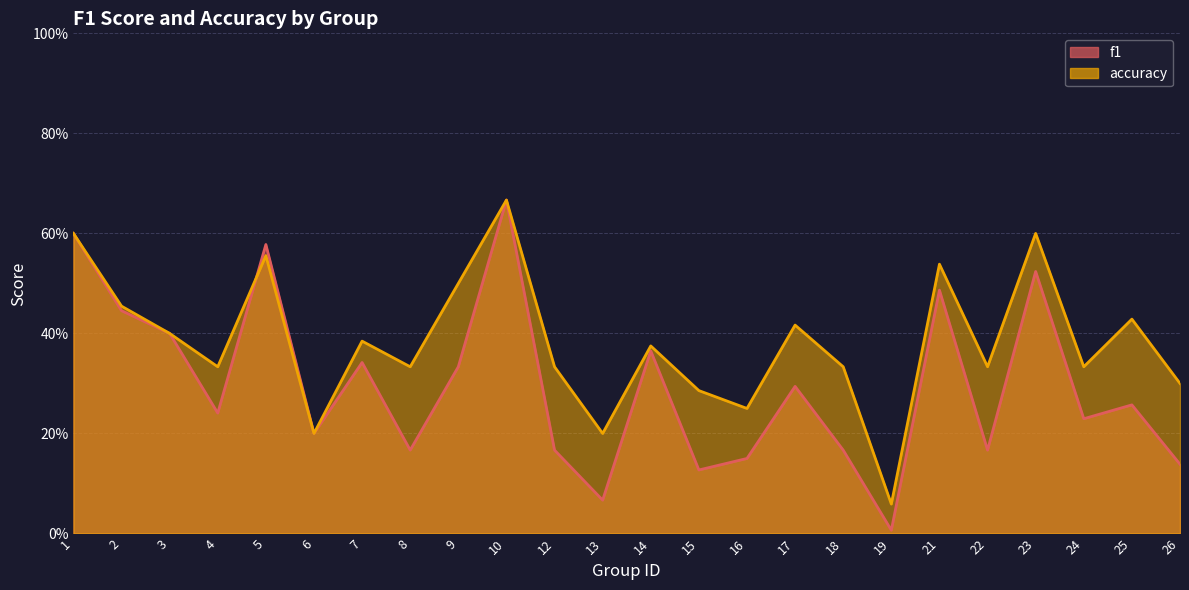

Where do accuracy and f1 first cross each other?

4 and 5